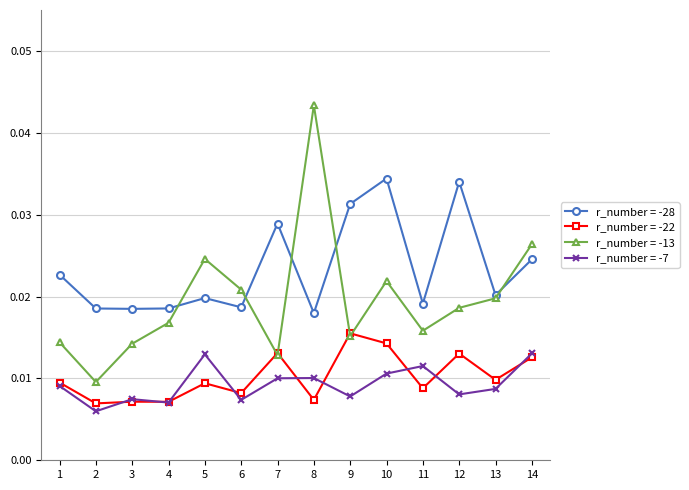

Does the chart have visible grid lines?

Yes